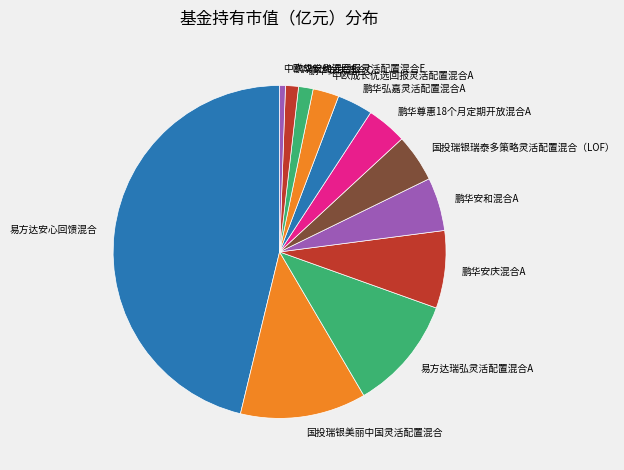

Does 中欧成长优选回报灵活配置混合A account for over 50% of the chart?

No